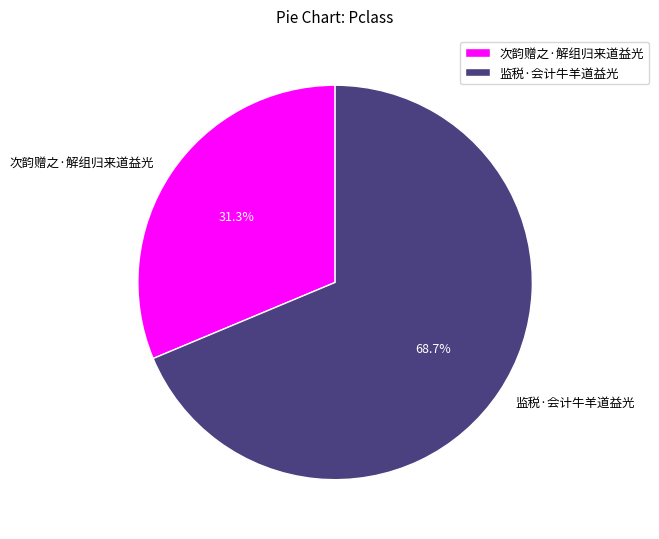

How many slices are in this pie chart?

2